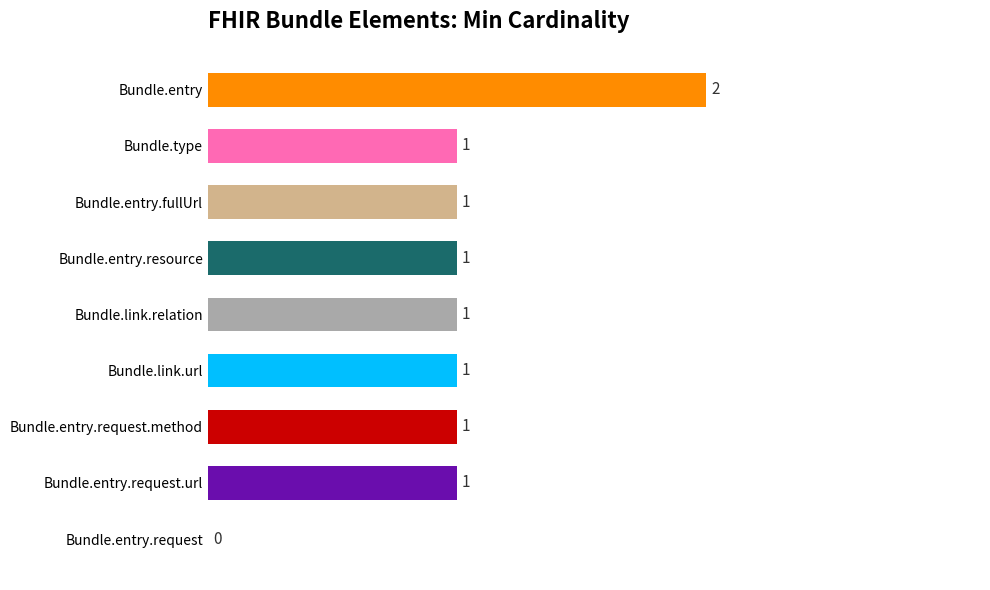

What is the ratio of the value at Bundle.entry.request.url to the value at Bundle.link.relation?

1.0